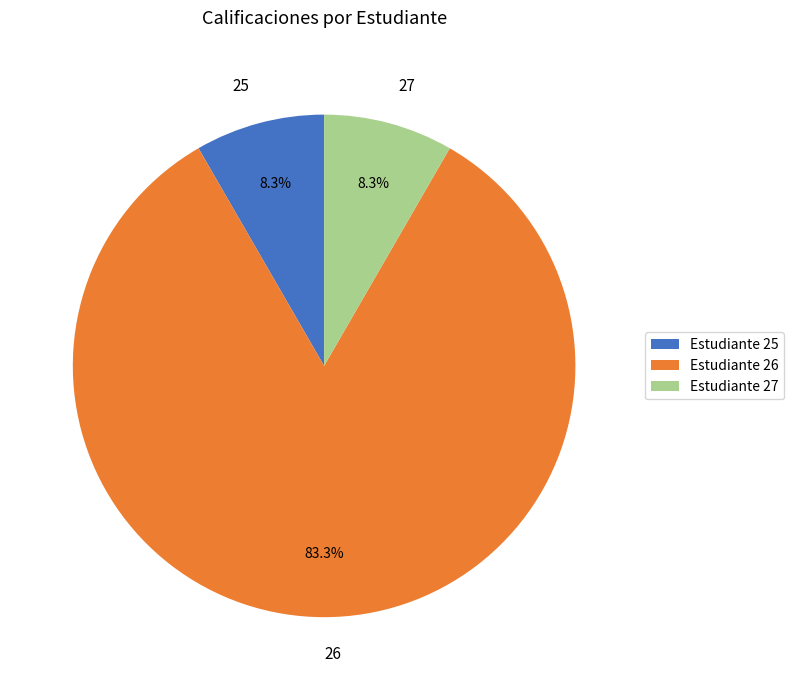

Which category has the biggest portion of the pie?

26